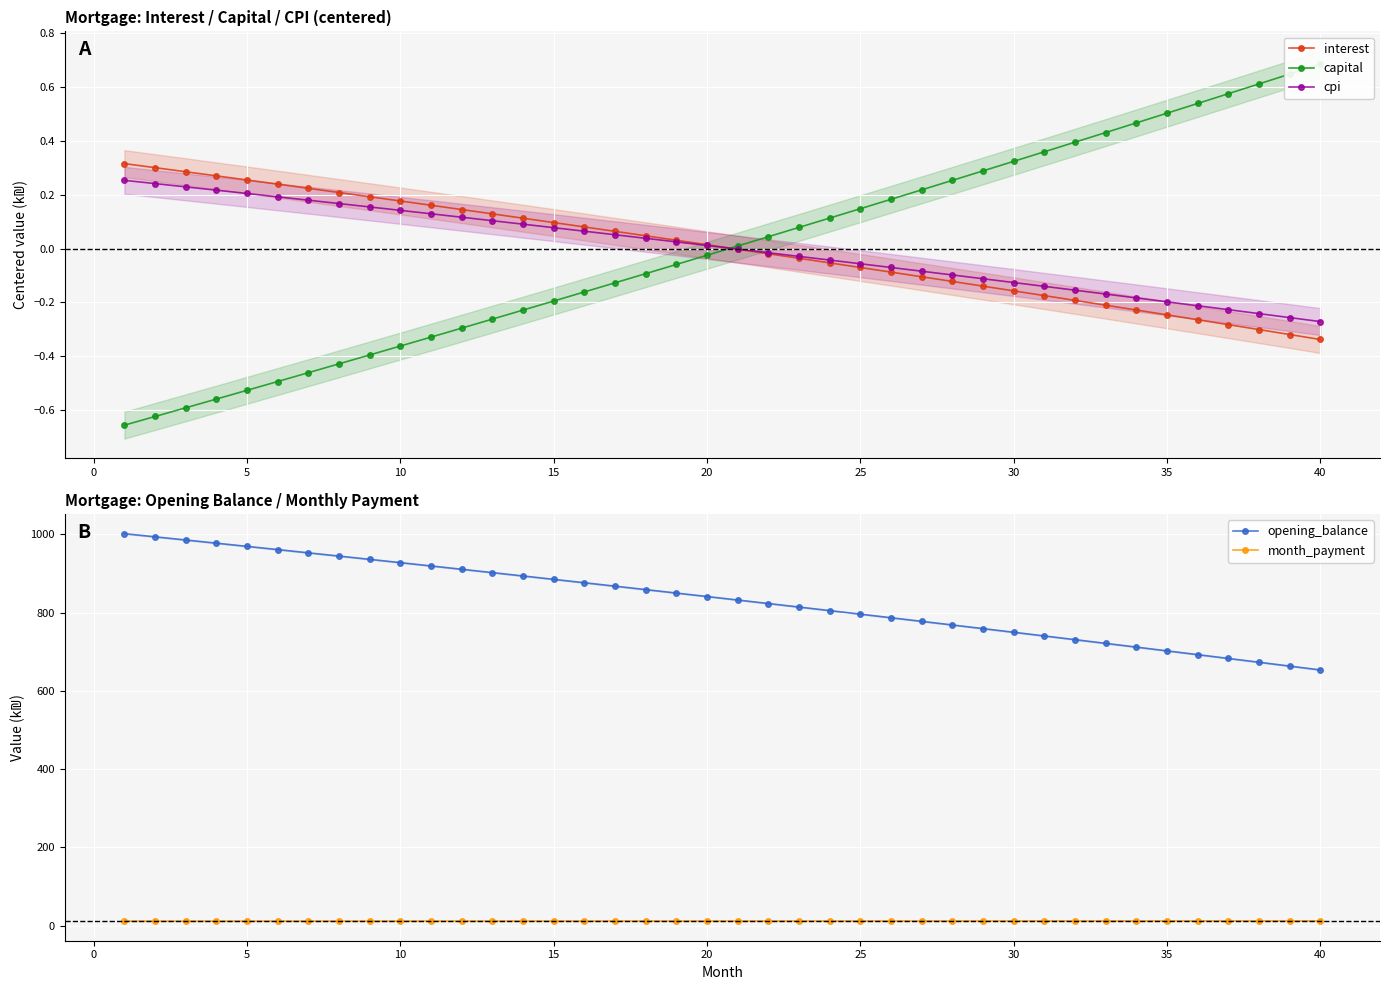

True or false: month_payment and interest cross at least once.

False